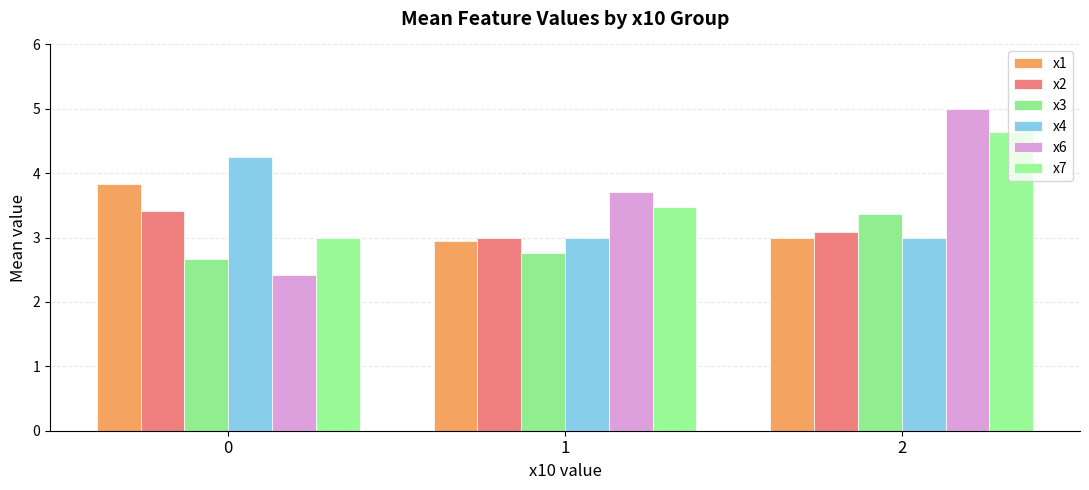

At which category is the sum across all series the highest?

2